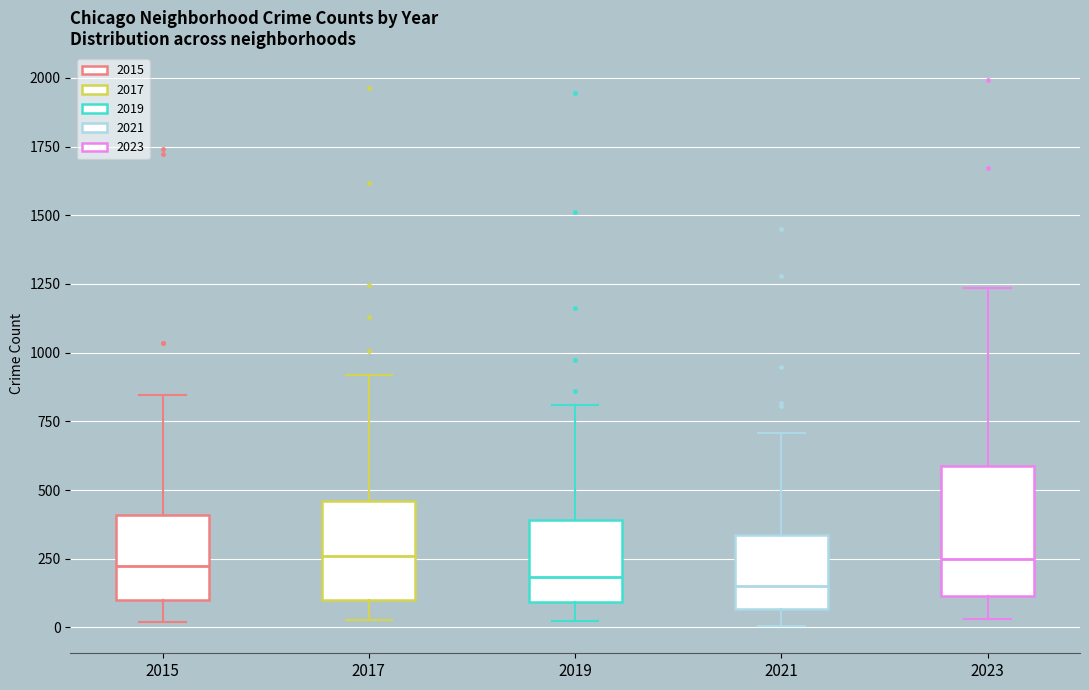

Reading left to right, transcribe this box plot: for each box, give where its median line is, the range the box spans, and where its two whiskers end, as read against the y-axis. The values are not printed on the chart, so give them approximately, as read against the axis.

2015: median 200, box 100 to 400, whiskers 0 to 850
2017: median 250, box 100 to 450, whiskers 50 to 900
2019: median 200, box 100 to 400, whiskers 50 to 800
2021: median 150, box 50 to 350, whiskers 0 to 700
2023: median 250, box 100 to 600, whiskers 50 to 1250